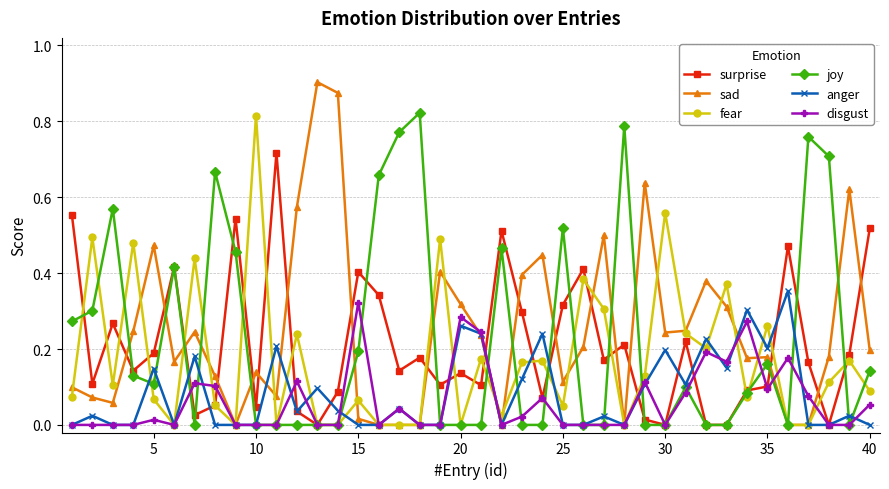

Which series has the widest spread of values?

sad